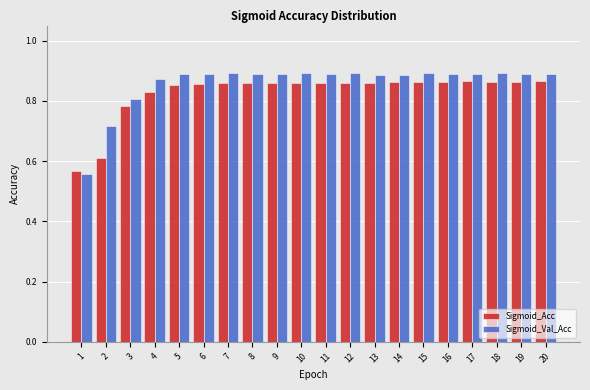

At how many categories does at least one series exceed 0?

20